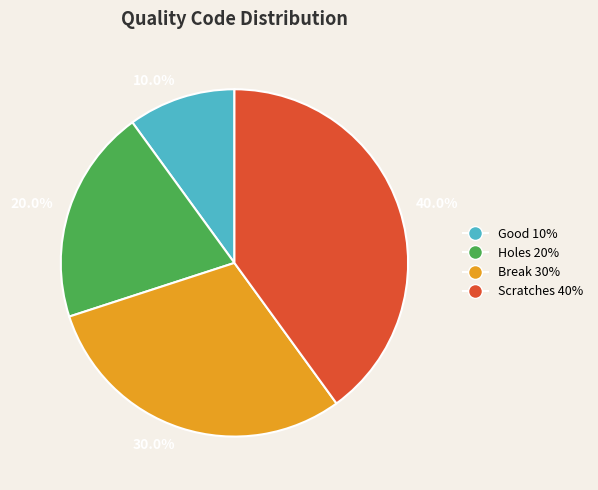

Is 20.0% the majority of the pie?

No